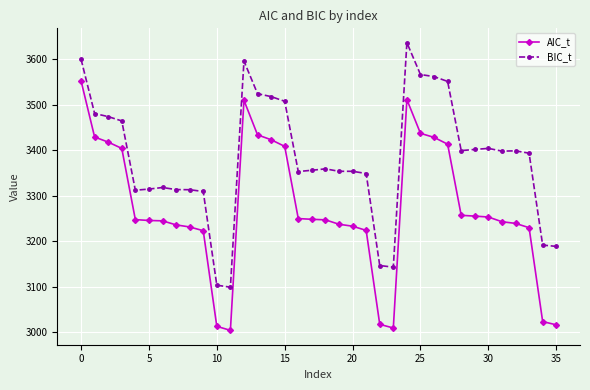

Which series has the largest total across all categories?

BIC_t